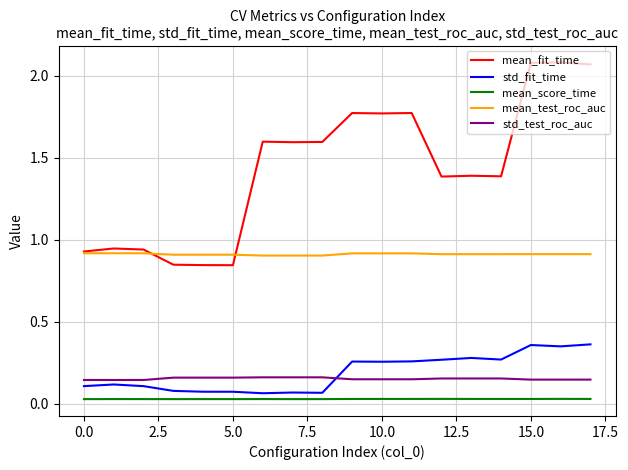

Which series has the largest total across all categories?

mean_fit_time